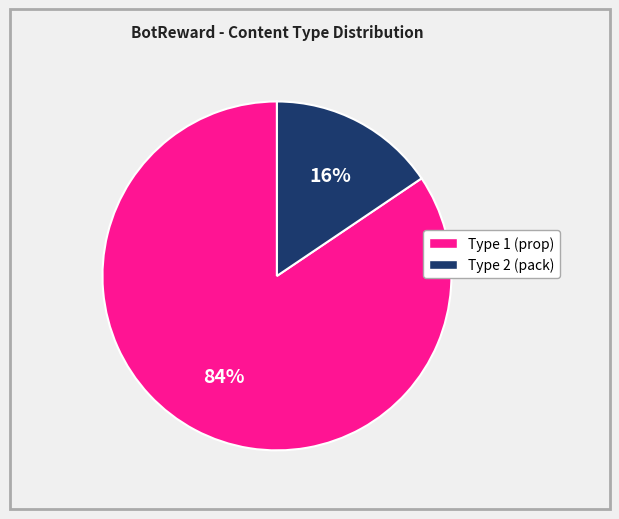

Is there any slice that represents more than half of the pie?

Yes